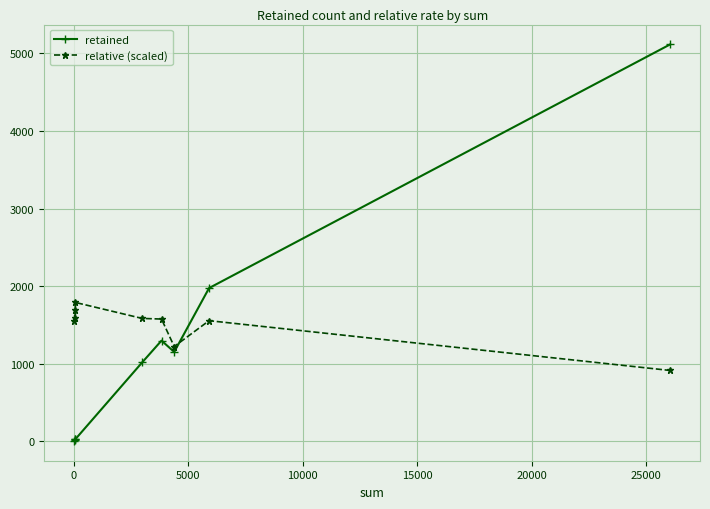

True or false: relative (scaled) and retained intersect in this chart.

True